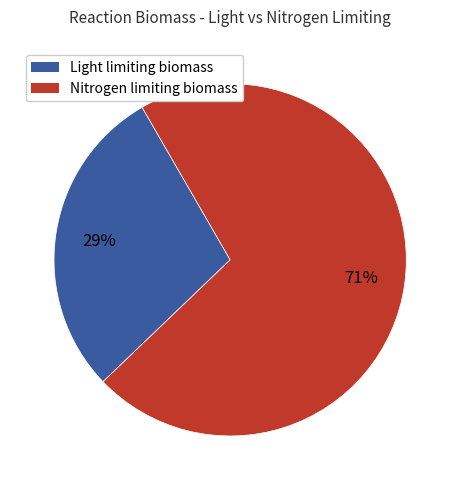

Count the number of slices in the pie.

2